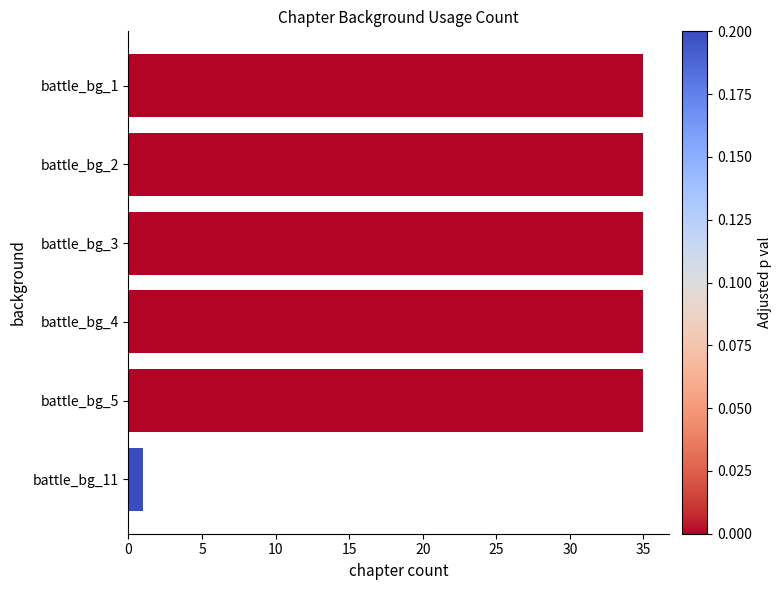

What is the smallest value displayed?

1